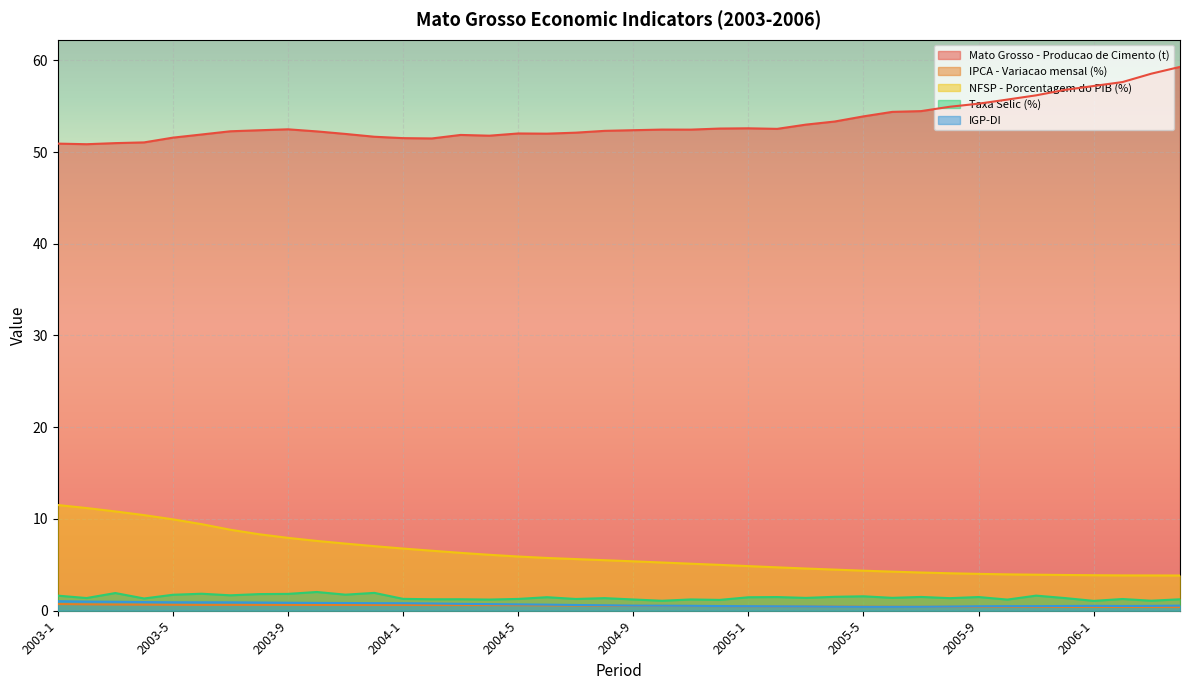

Reading right to left, transcribe all the data shown in this chart.

Mato Grosso - Producao de Cimento (t): 2006-4=59.3	2006-3=58.5	2006-2=57.6	2006-1=57.2	2005-12=56.8	2005-11=56.2	2005-10=55.7	2005-9=55.3	2005-8=54.9	2005-7=54.5	2005-6=54.4	2005-5=53.9	2005-4=53.3	2005-3=53.0	2005-2=52.5	2005-1=52.6	2004-12=52.6	2004-11=52.4	2004-10=52.4	2004-9=52.4	2004-8=52.3	2004-7=52.1	2004-6=52.0	2004-5=52.0	2004-4=51.8	2004-3=51.9	2004-2=51.5	2004-1=51.5	2003-12=51.7	2003-11=52.0	2003-10=52.2	2003-9=52.5	2003-8=52.4	2003-7=52.3	2003-6=51.9	2003-5=51.6	2003-4=51.0	2003-3=51.0	2003-2=50.9	2003-1=50.9
IPCA - Variacao mensal (%): 2006-4=0.4	2006-3=0.4	2006-2=0.4	2006-1=0.4	2005-12=0.4	2005-11=0.4	2005-10=0.4	2005-9=0.4	2005-8=0.4	2005-7=0.4	2005-6=0.4	2005-5=0.4	2005-4=0.5	2005-3=0.5	2005-2=0.5	2005-1=0.5	2004-12=0.5	2004-11=0.5	2004-10=0.5	2004-9=0.5	2004-8=0.5	2004-7=0.6	2004-6=0.6	2004-5=0.6	2004-4=0.6	2004-3=0.6	2004-2=0.6	2004-1=0.6	2003-12=0.6	2003-11=0.6	2003-10=0.6	2003-9=0.6	2003-8=0.6	2003-7=0.6	2003-6=0.6	2003-5=0.6	2003-4=0.7	2003-3=0.7	2003-2=0.7	2003-1=0.7
NFSP - Porcentagem do PIB (%): 2006-4=3.8	2006-3=3.8	2006-2=3.8	2006-1=3.9	2005-12=3.9	2005-11=3.9	2005-10=4.0	2005-9=4.0	2005-8=4.1	2005-7=4.2	2005-6=4.3	2005-5=4.4	2005-4=4.5	2005-3=4.6	2005-2=4.7	2005-1=4.9	2004-12=5.0	2004-11=5.1	2004-10=5.3	2004-9=5.4	2004-8=5.5	2004-7=5.6	2004-6=5.7	2004-5=5.9	2004-4=6.1	2004-3=6.3	2004-2=6.5	2004-1=6.8	2003-12=7.0	2003-11=7.3	2003-10=7.6	2003-9=7.9	2003-8=8.3	2003-7=8.8	2003-6=9.4	2003-5=10.0	2003-4=10.4	2003-3=10.8	2003-2=11.2	2003-1=11.5
Taxa Selic (%): 2006-4=1.2	2006-3=1.1	2006-2=1.3	2006-1=1.1	2005-12=1.4	2005-11=1.6	2005-10=1.2	2005-9=1.5	2005-8=1.4	2005-7=1.5	2005-6=1.4	2005-5=1.6	2005-4=1.5	2005-3=1.4	2005-2=1.5	2005-1=1.5	2004-12=1.2	2004-11=1.2	2004-10=1.1	2004-9=1.2	2004-8=1.4	2004-7=1.3	2004-6=1.5	2004-5=1.3	2004-4=1.2	2004-3=1.2	2004-2=1.2	2004-1=1.3	2003-12=1.9	2003-11=1.7	2003-10=2.0	2003-9=1.8	2003-8=1.8	2003-7=1.7	2003-6=1.8	2003-5=1.7	2003-4=1.3	2003-3=1.9	2003-2=1.4	2003-1=1.6
IGP-DI: 2006-4=0.5	2006-3=0.5	2006-2=0.5	2006-1=0.5	2005-12=0.5	2005-11=0.5	2005-10=0.5	2005-9=0.5	2005-8=0.5	2005-7=0.4	2005-6=0.4	2005-5=0.4	2005-4=0.4	2005-3=0.5	2005-2=0.5	2005-1=0.5	2004-12=0.5	2004-11=0.5	2004-10=0.5	2004-9=0.6	2004-8=0.6	2004-7=0.6	2004-6=0.7	2004-5=0.7	2004-4=0.7	2004-3=0.7	2004-2=0.8	2004-1=0.8	2003-12=0.8	2003-11=0.8	2003-10=0.8	2003-9=0.9	2003-8=0.9	2003-7=0.9	2003-6=0.9	2003-5=0.9	2003-4=0.9	2003-3=1.0	2003-2=1.0	2003-1=1.0